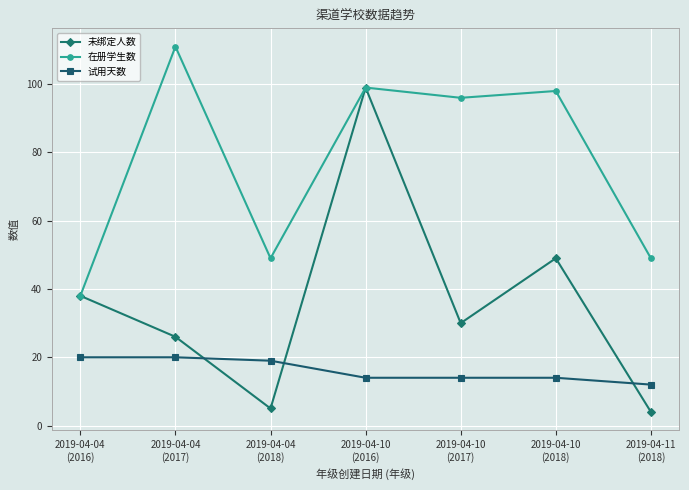

Count the number of categories in the chart.

7